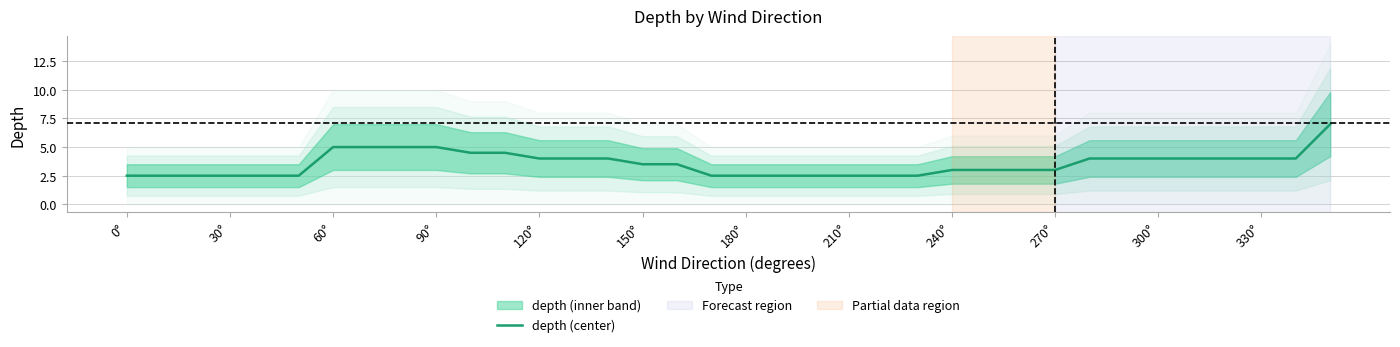

How many categories are shown in the chart?

36